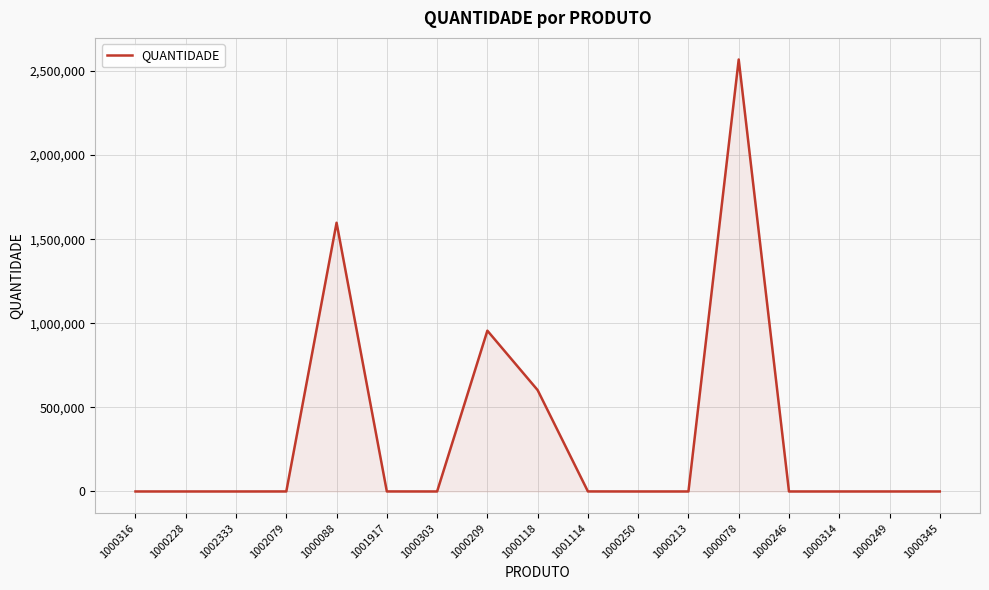

What is the difference between the values at 1000213 and 1000345?

22